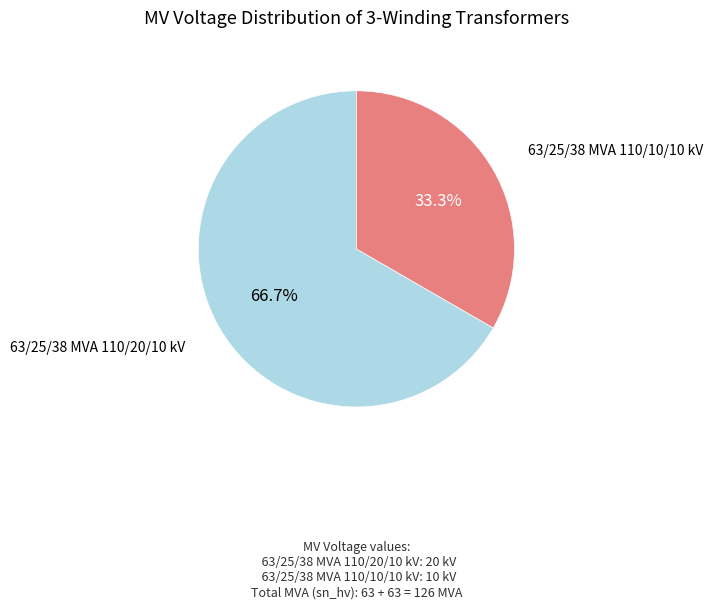

Is there any slice that represents more than half of the pie?

Yes